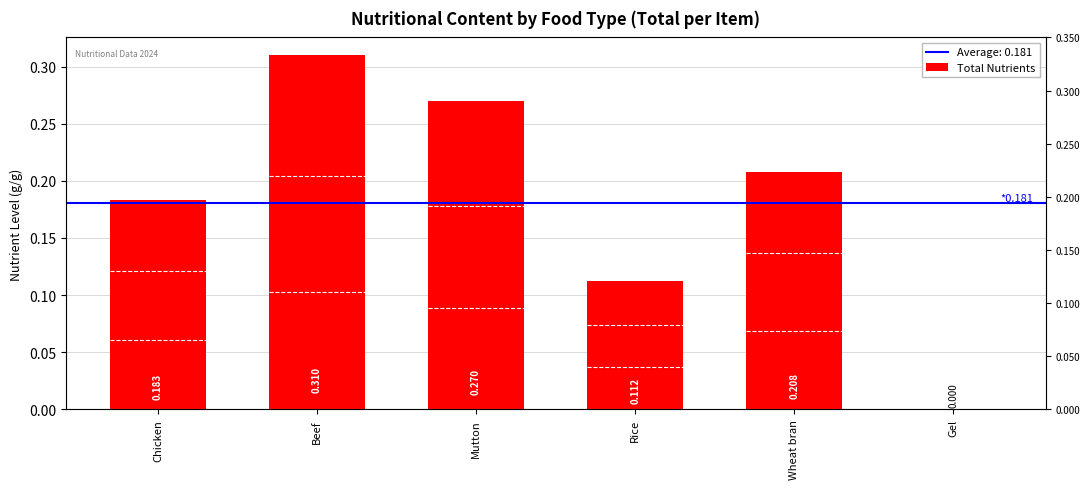

Is it true that the value at Mutton is 0.3?

True